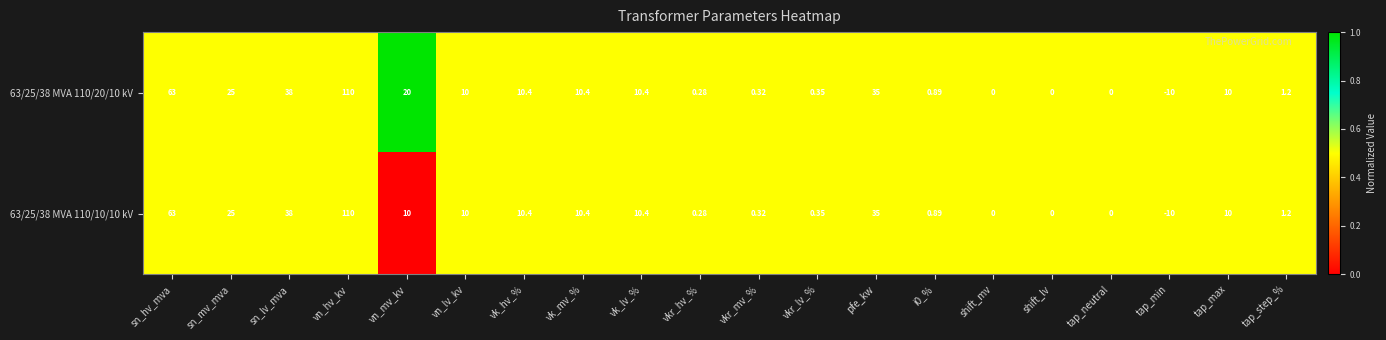

At which label does 63/25/38 MVA 110/20/10 kV first exceed 10?

sn_hv_mva